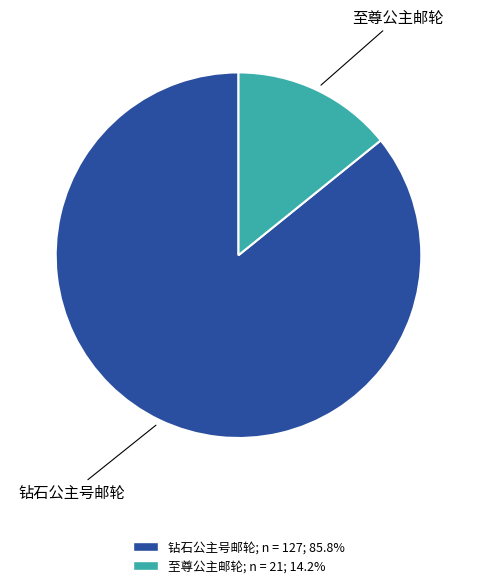

Rank the categories by value from lowest to highest.

至尊公主邮轮, 钻石公主号邮轮